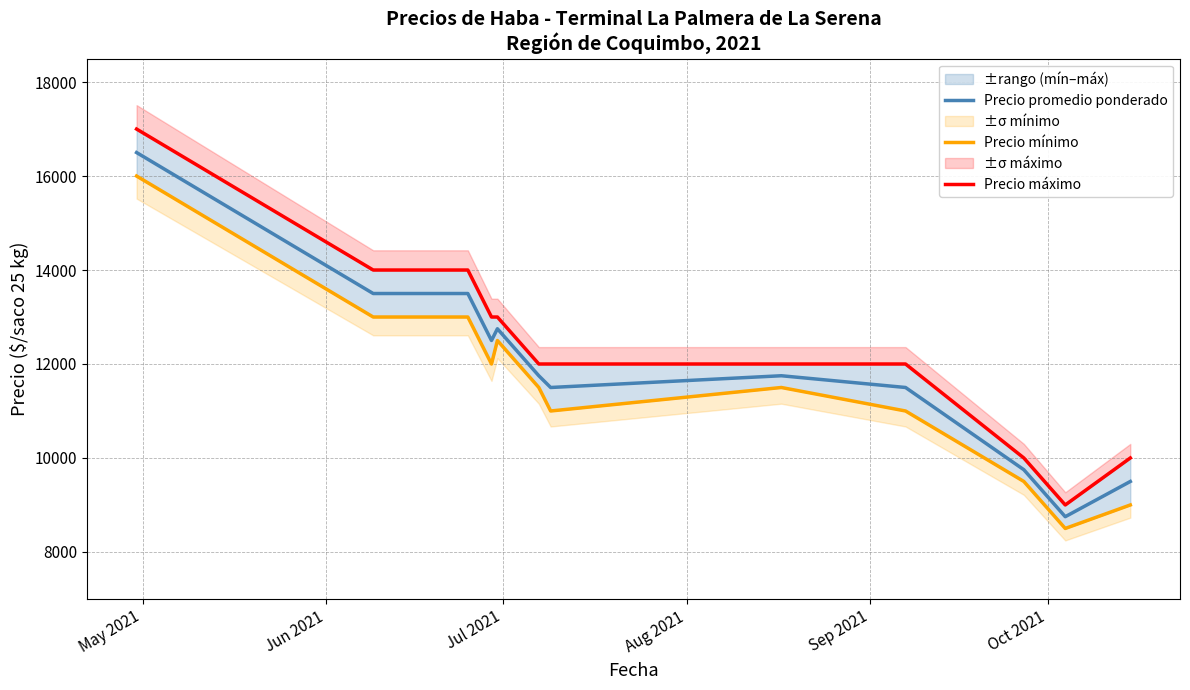

Reading right to left, list all the values displayed in this chart.

Precio promedio ponderado: 9500	8750	9750	11500	11750	11500	11750	12750	12500	13500	13500	13500	16500
Precio mínimo: 9000	8500	9500	11000	11500	11000	11500	12500	12000	13000	13000	13000	16000
Precio máximo: 10000	9000	10000	12000	12000	12000	12000	13000	13000	14000	14000	14000	17000